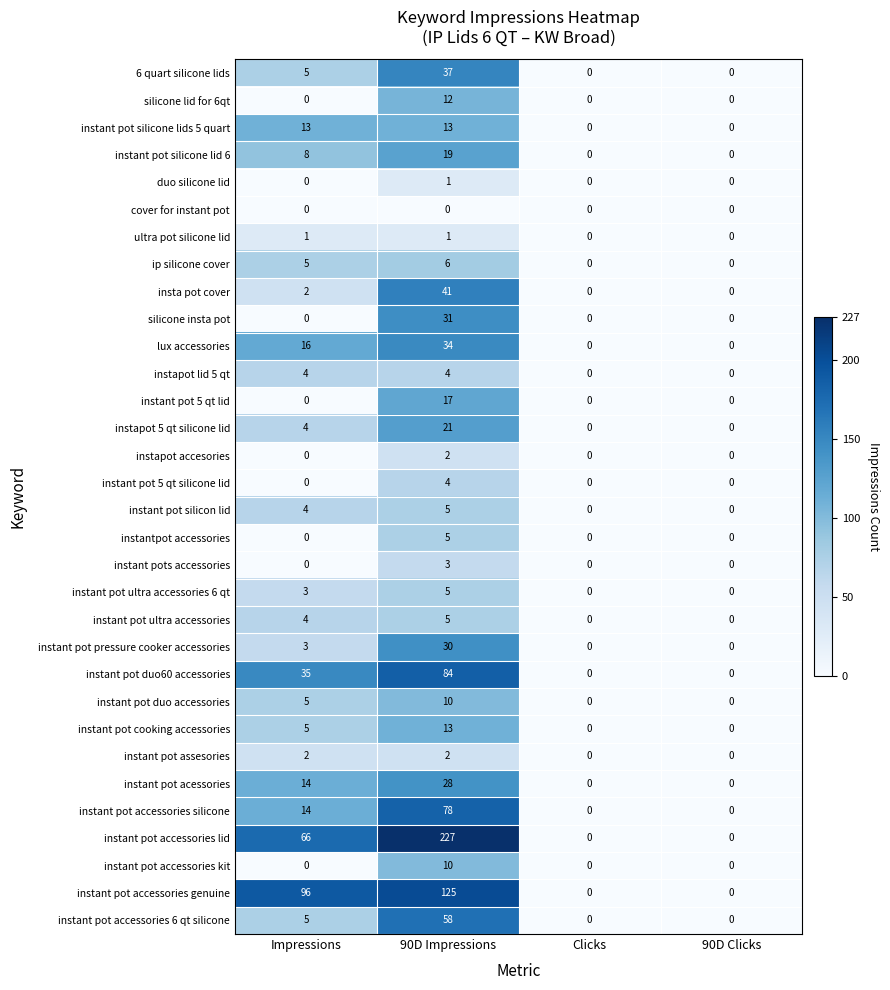

What is the total value across all series at 90D Impressions?

931